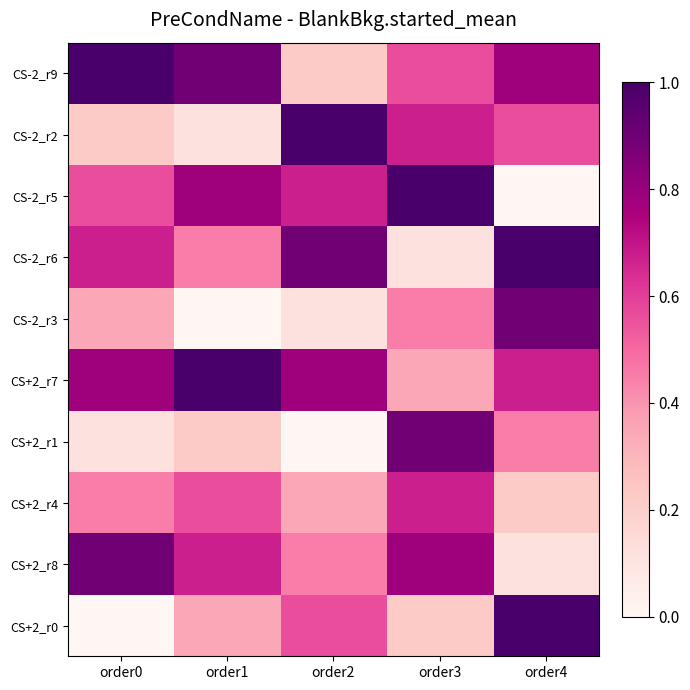

Which series has the widest spread of values?

CS+2_r0